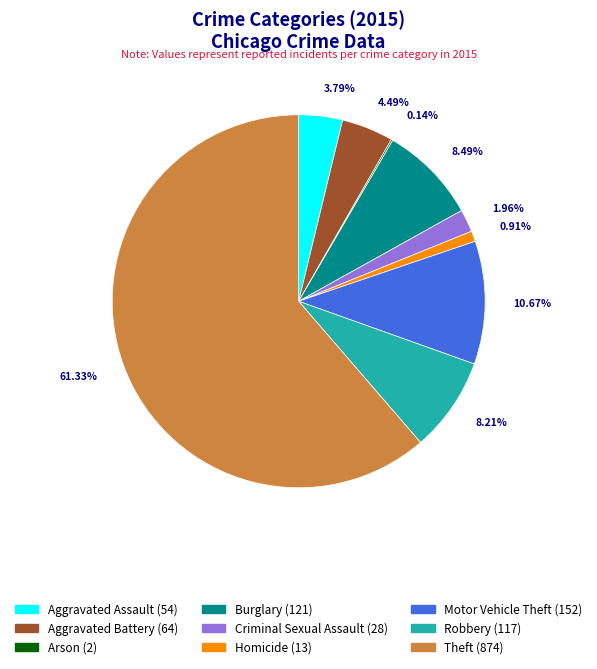

Approximately how many times larger is the value at Theft compared to Robbery?

7.5